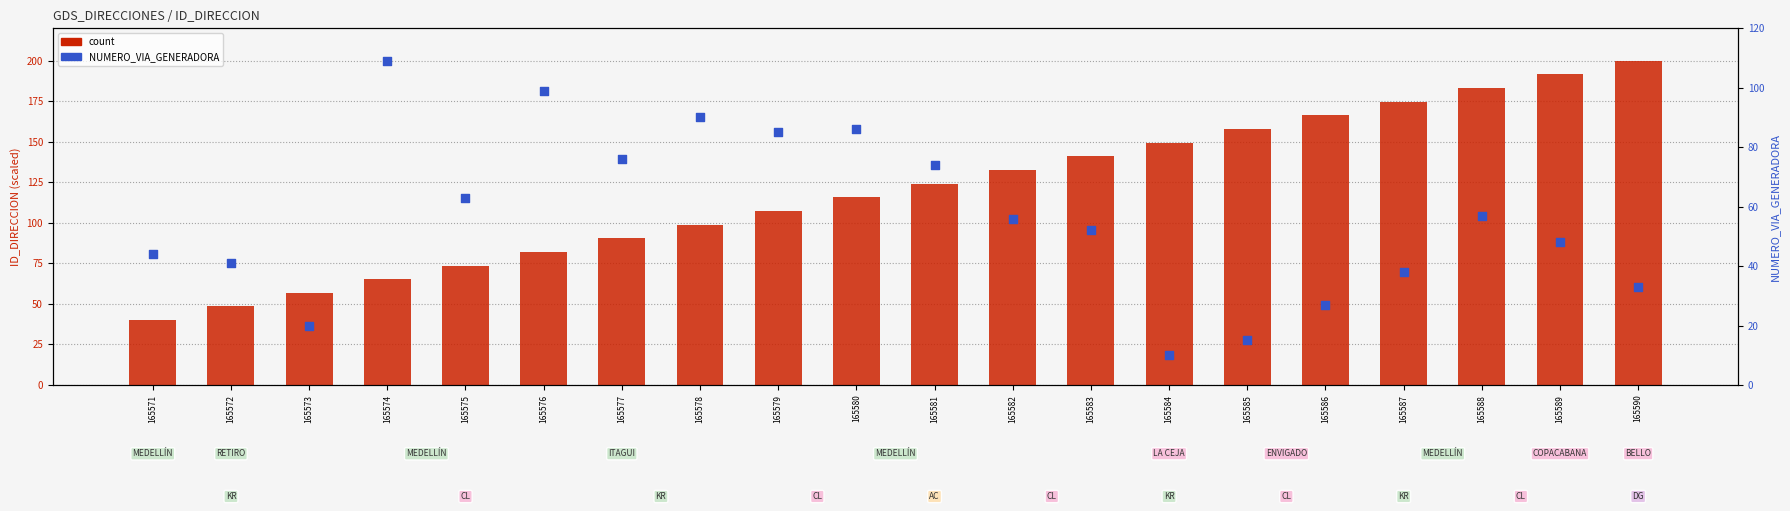

What are all the series names shown in the legend?

count, NUMERO_VIA_GENERADORA